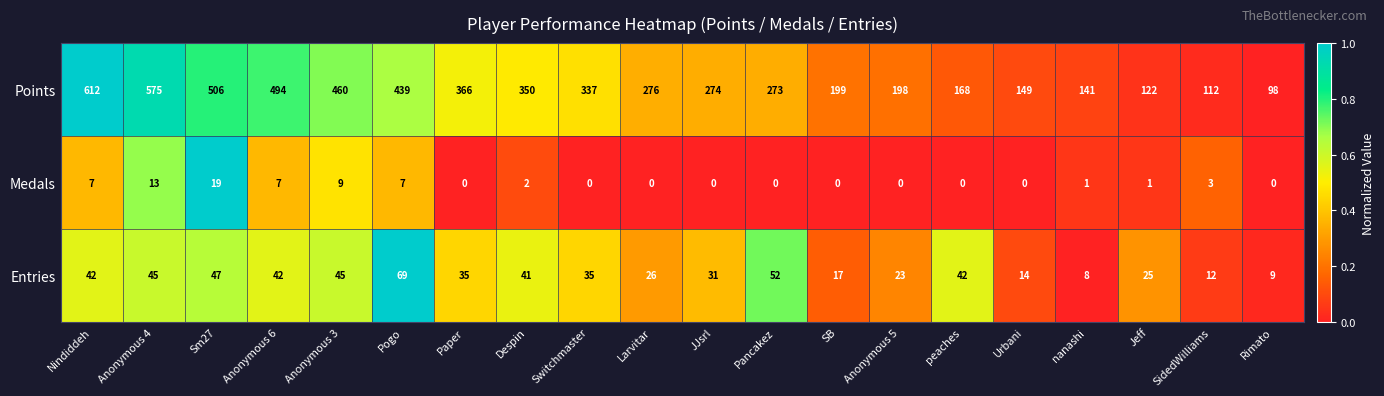

At which category is the sum across all series the highest?

Nindiddeh